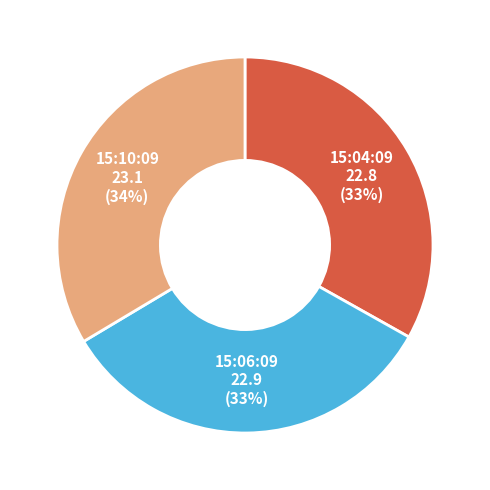

To the nearest percent, what is the combined percentage of 15:04:09 and 15:10:09?

67%